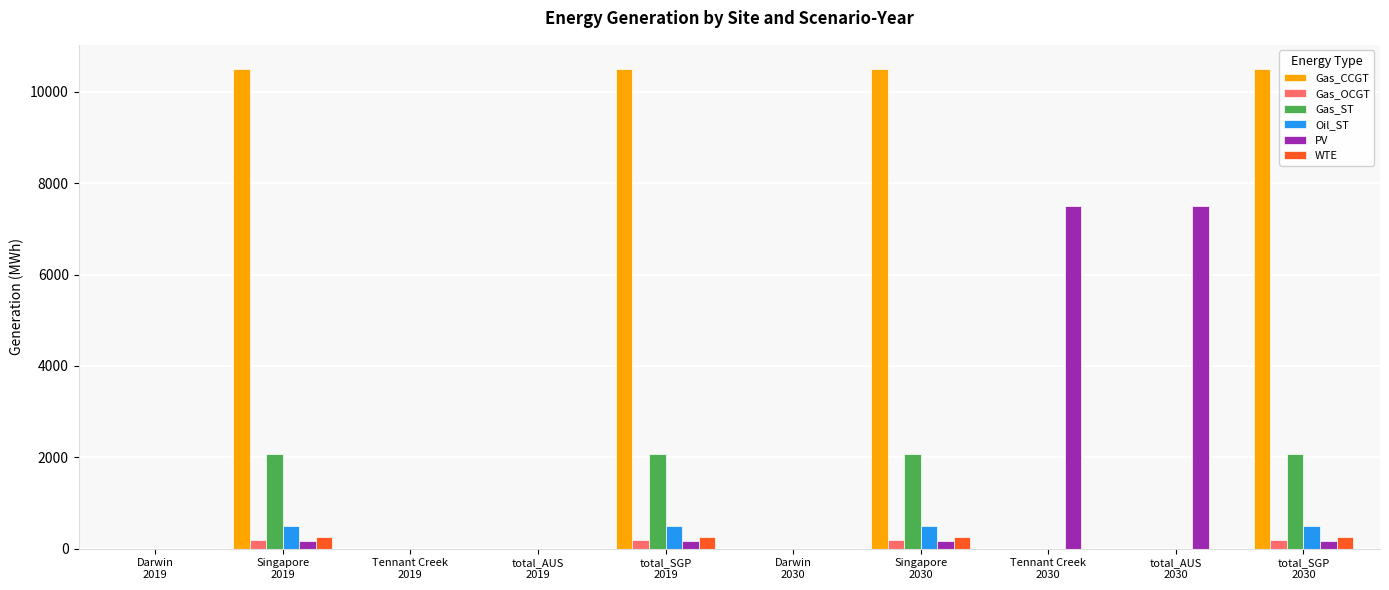

Which series has the largest total across all categories?

Gas_CCGT